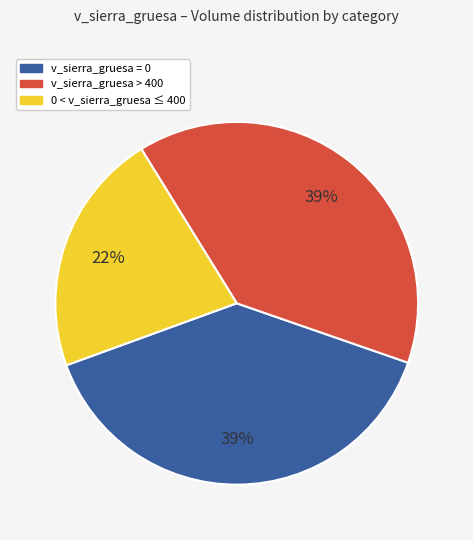

Which has a higher value, 0 < v_sierra_gruesa ≤ 400 or v_sierra_gruesa = 0?

v_sierra_gruesa = 0